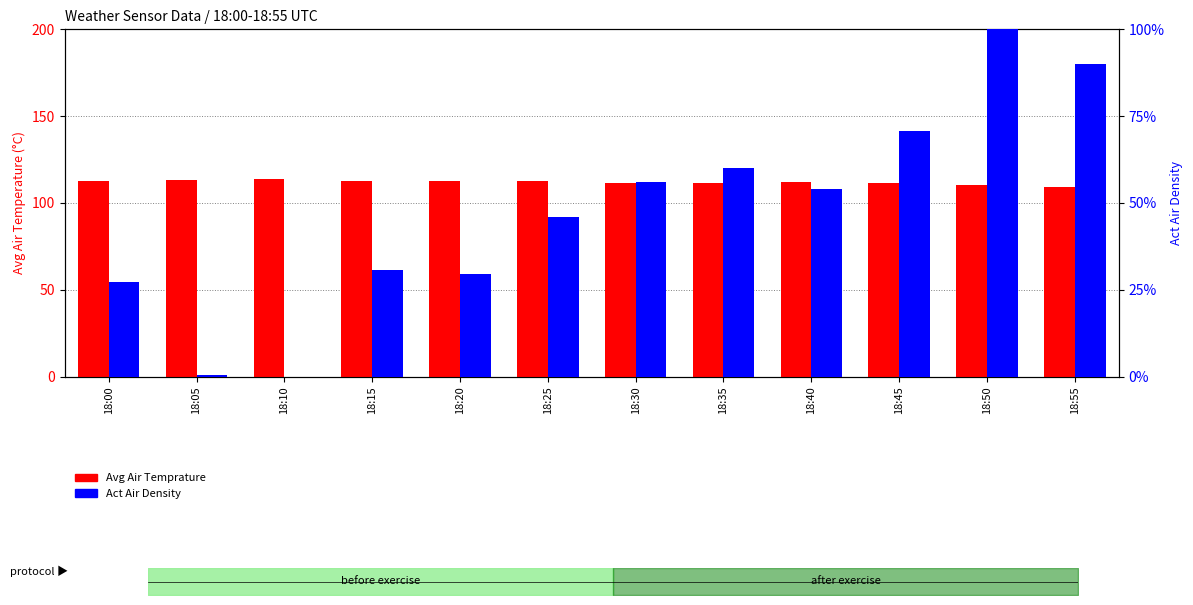

Reading right to left, what are all the values shown in this chart?

Avg Air Temprature: 18:55=109.4	18:50=110.1	18:45=111.6	18:40=112.1	18:35=111.4	18:30=111.6	18:25=112.8	18:20=112.5	18:15=112.7	18:10=113.6	18:05=113.0	18:00=112.5
Act Air Density: 18:55=89.9	18:50=100.0	18:45=70.6	18:40=54.0	18:35=59.9	18:30=56.1	18:25=45.9	18:20=29.6	18:15=30.7	18:10=0.0	18:05=0.4	18:00=27.3